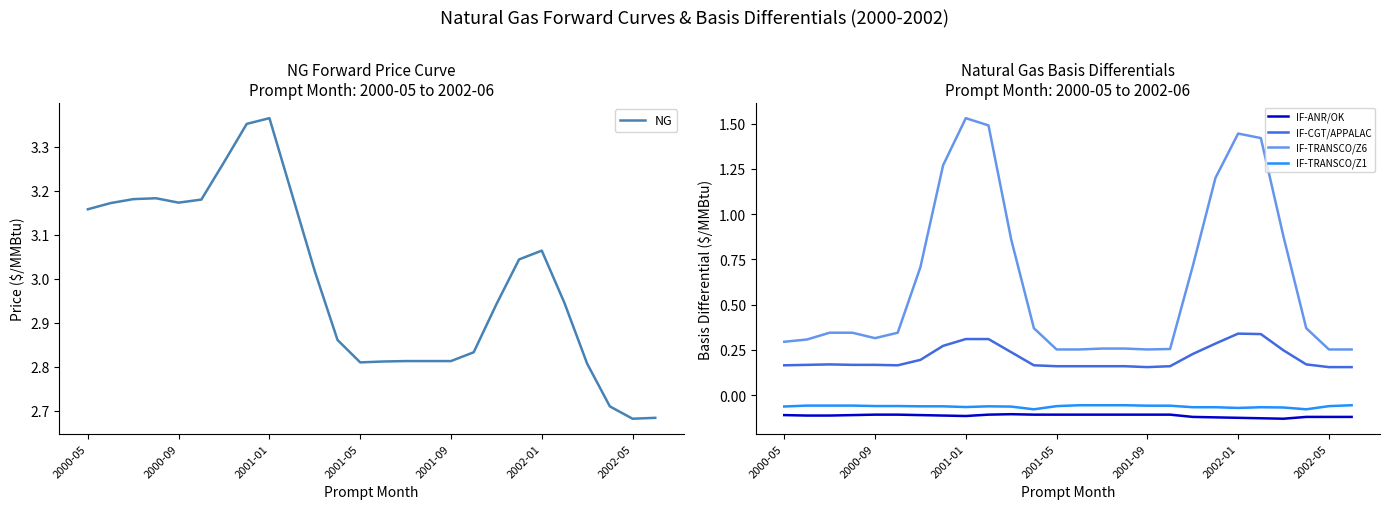

Is it true that IF-TRANSCO/Z6 equals 0.3 at 17?

True